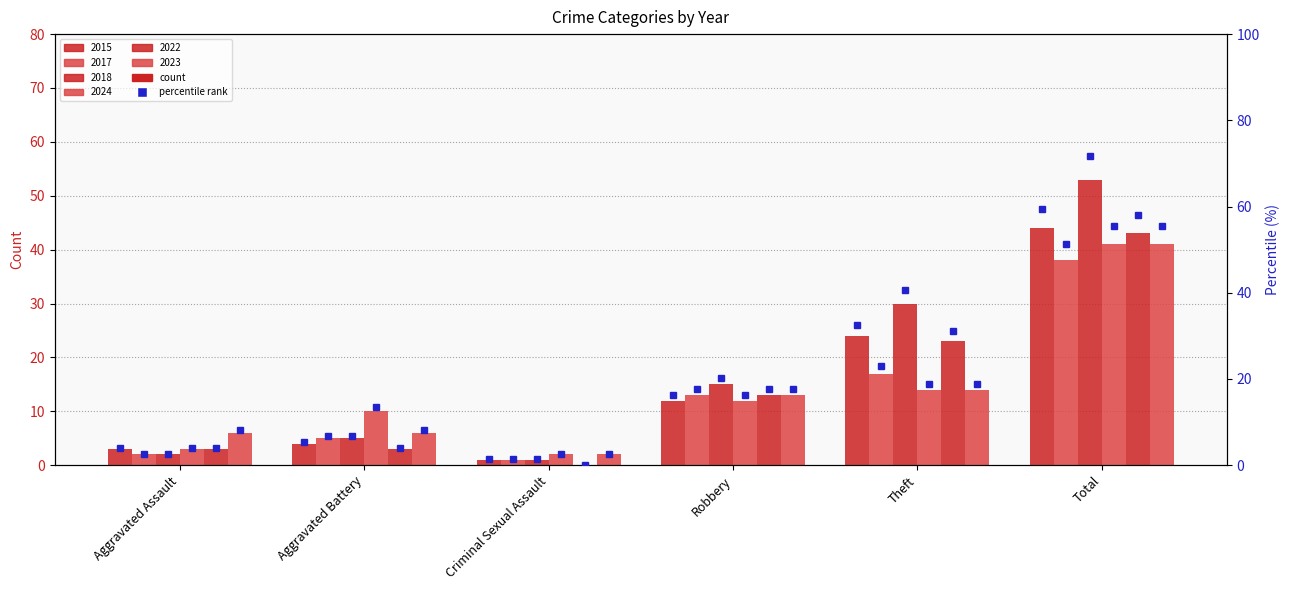

What is the label of the 2nd bar from the left?

Aggravated Battery